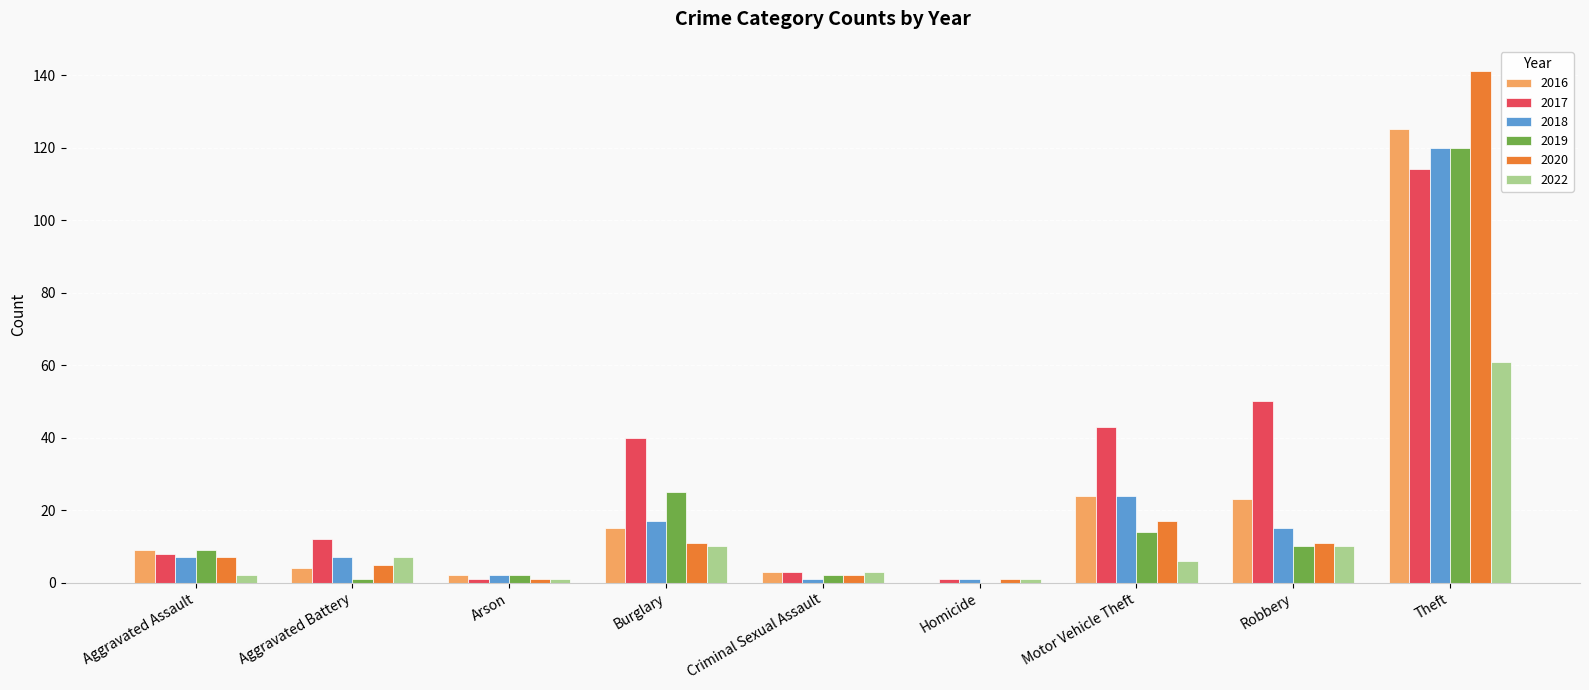

Are the bars grouped side by side (vs. stacked)?

Yes